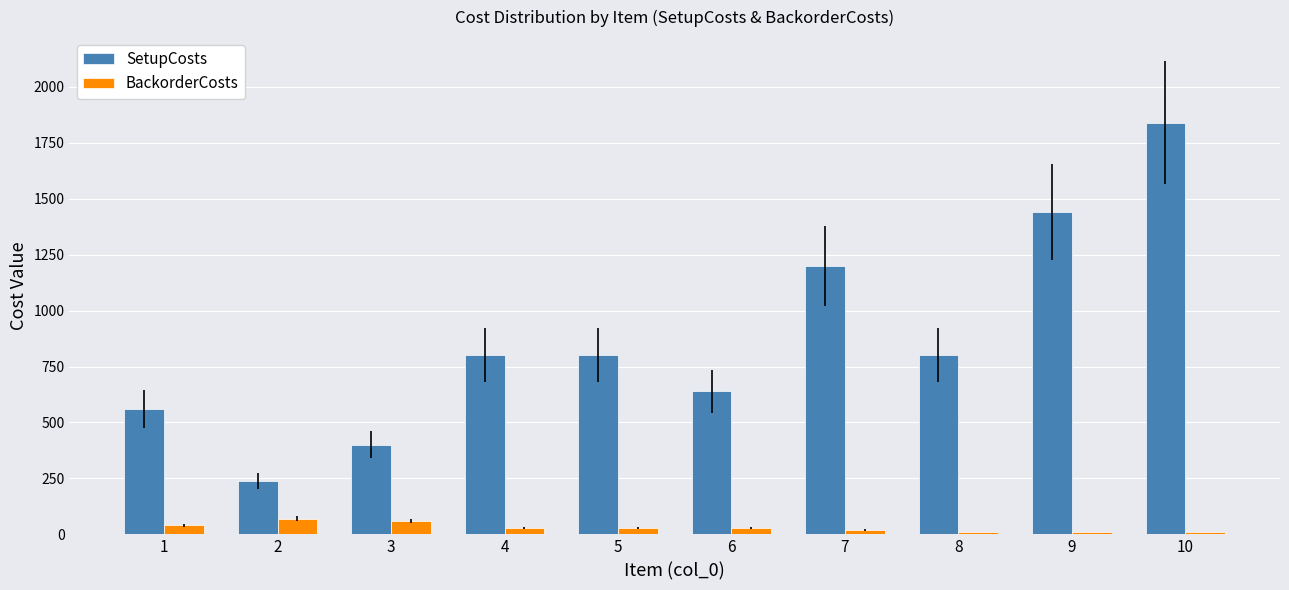

Is the value of SetupCosts at 4 greater than the value of BackorderCosts at 6?

Yes